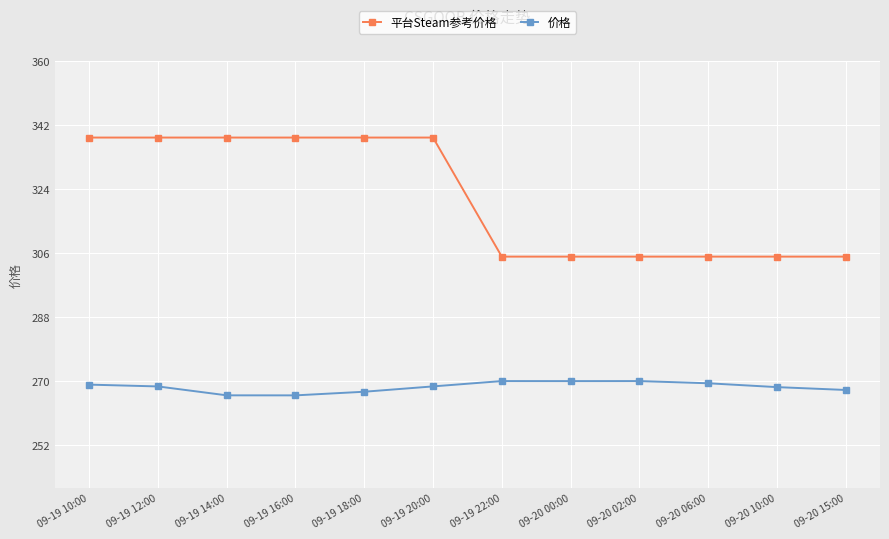

At how many categories does at least one series exceed 279?

12